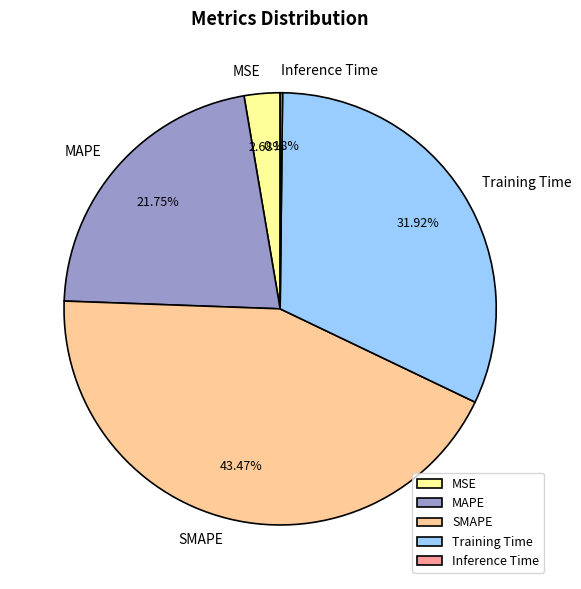

Is the sum of MSE and SMAPE greater than half?

No